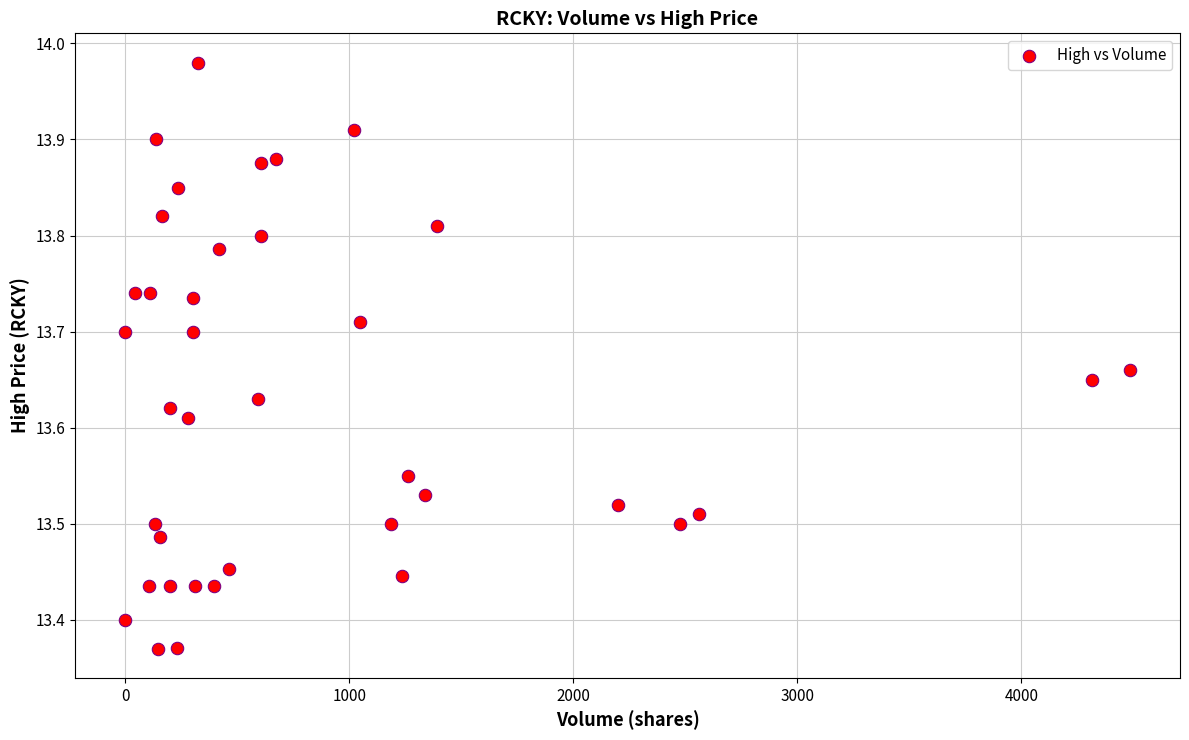

What is the range of Y values (max minus min)?

0.6